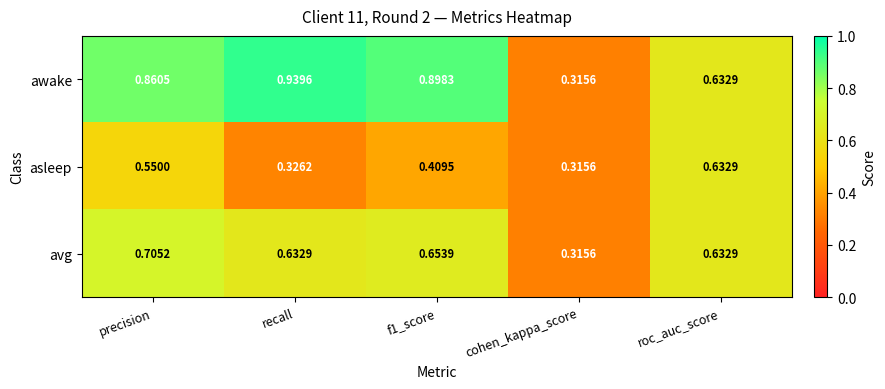

Rank the series by their average value, from highest to lowest.

awake, avg, asleep